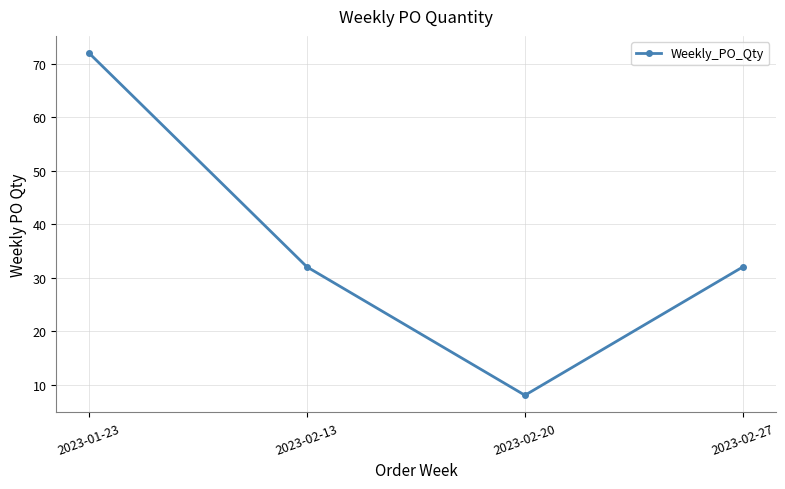

What is the difference between the maximum and minimum values?

64